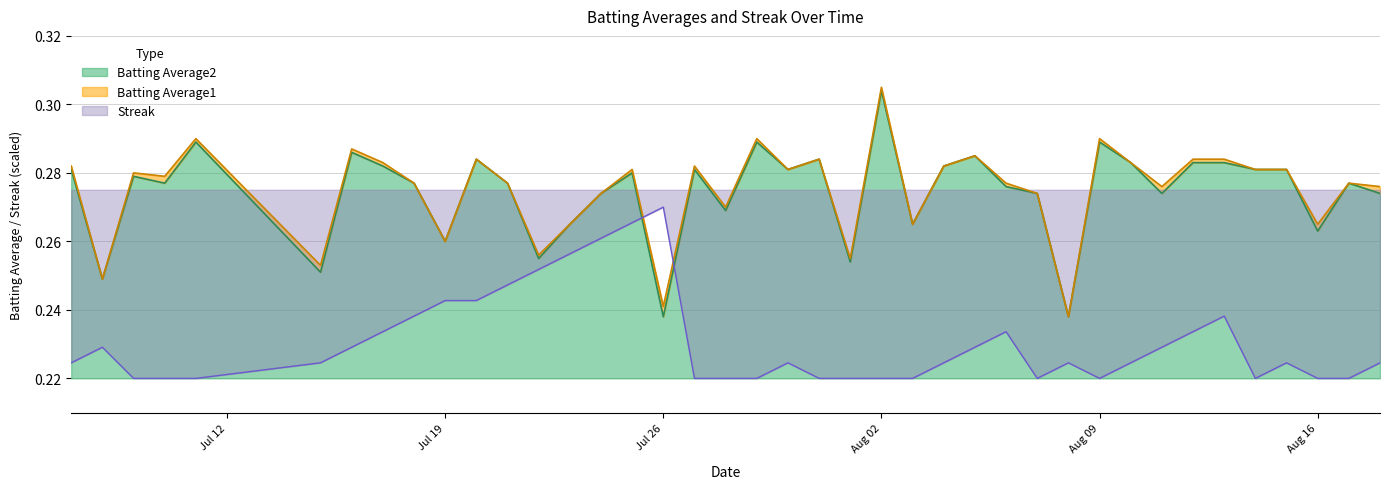

Between 2010-07-22 and 2010-07-26, which series saw the biggest shift?

Streak